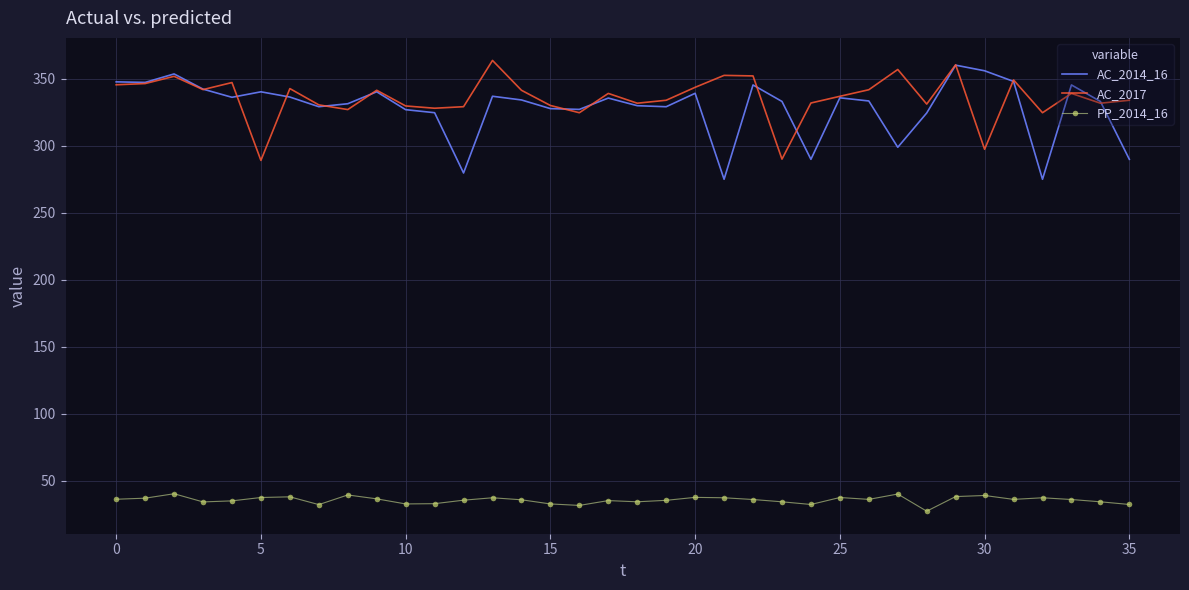

What is the maximum value shown in the chart?

363.5